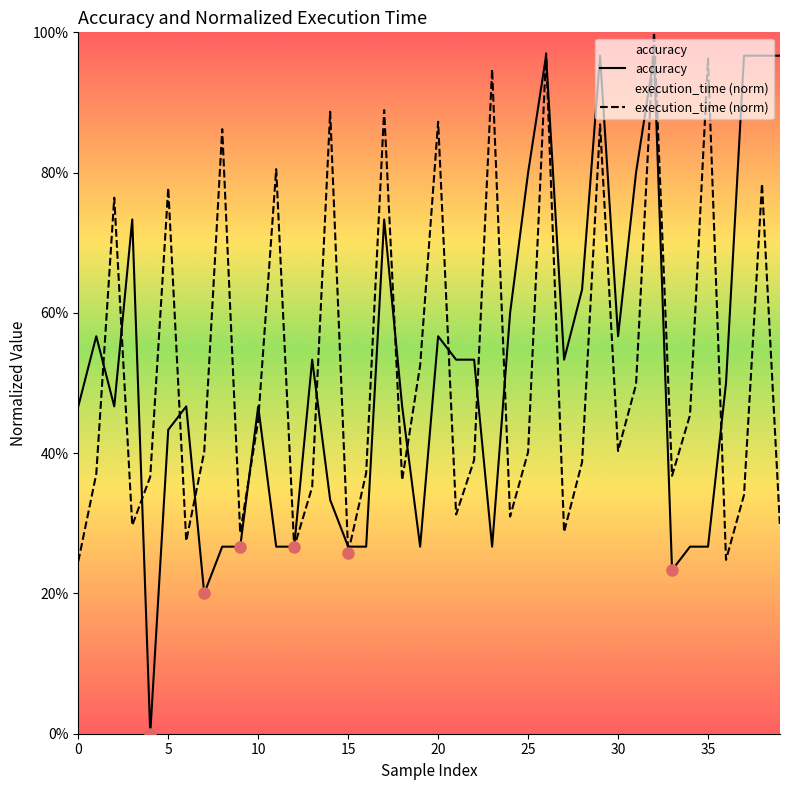

At which category is the sum across all series the highest?

32